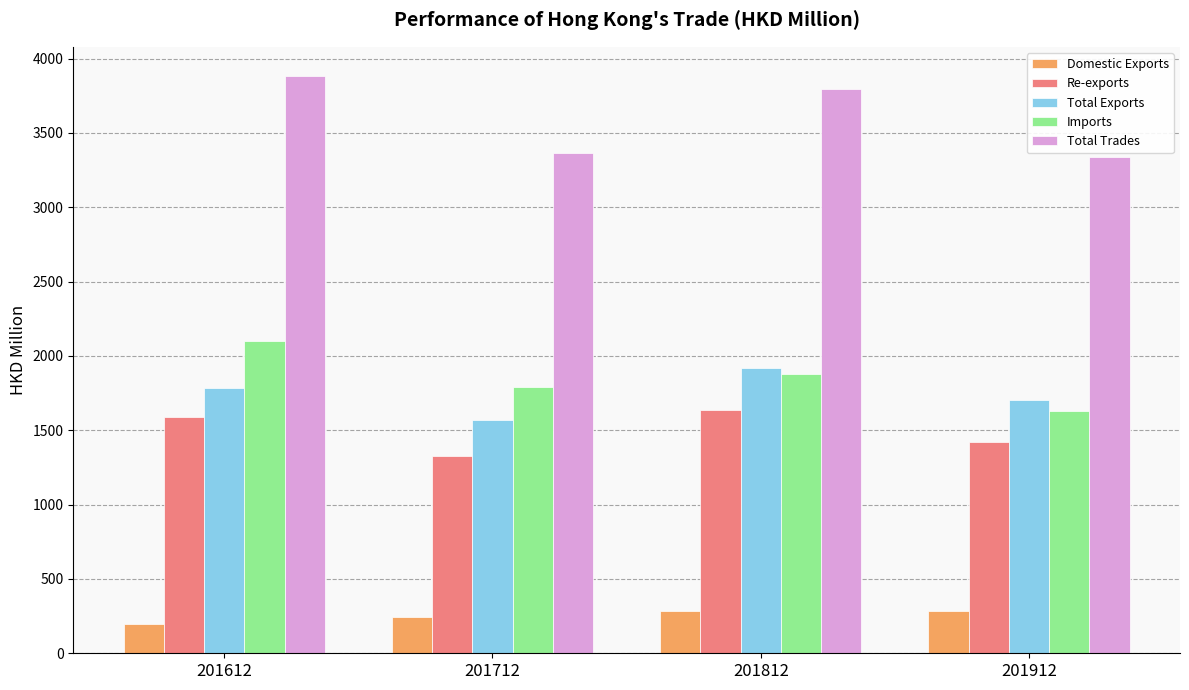

Which category has the lowest value across all series?

201612